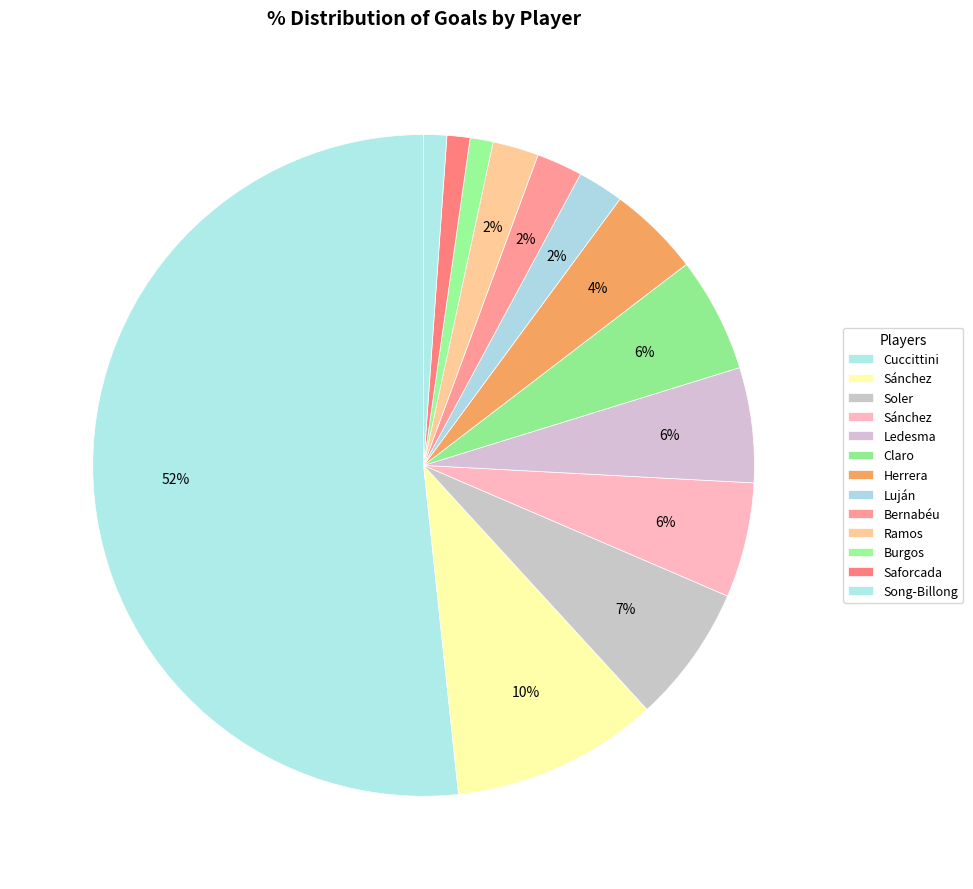

Which category accounts for the majority?

Lionel Andrés Messi Cuccittini